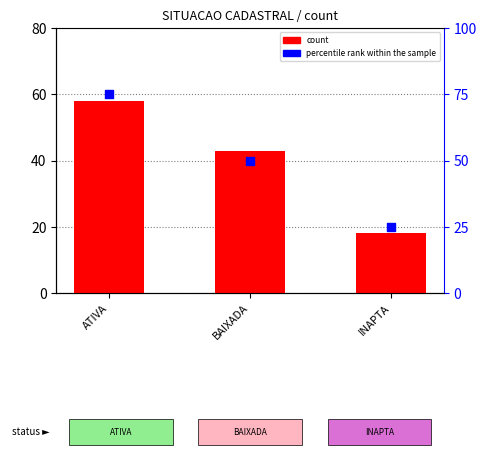

Which series has the largest total across all categories?

percentile rank within the sample